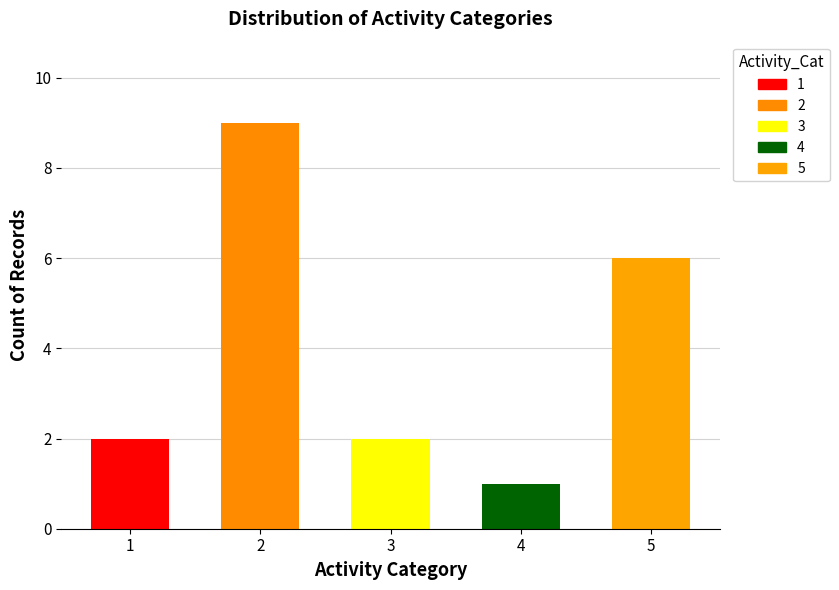

At which label is the value closest to 5?

activity_category_5